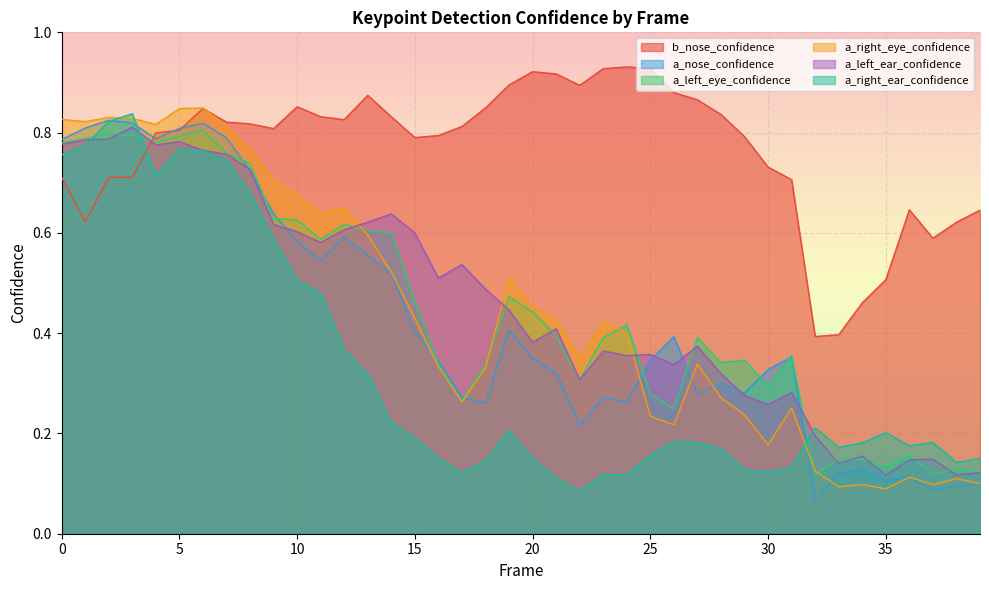

Which series changed the most between 18 and 20?

a_right_eye_confidence